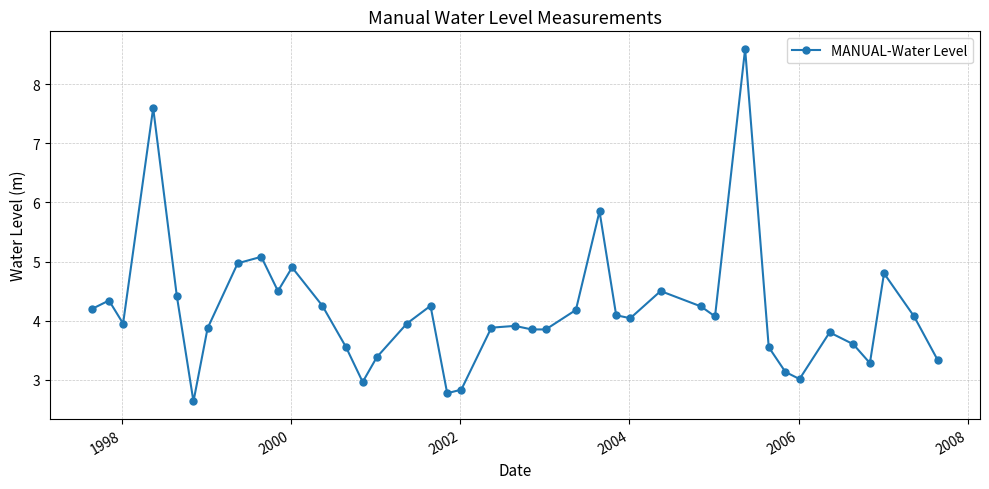

What is the smallest value displayed?

2.6